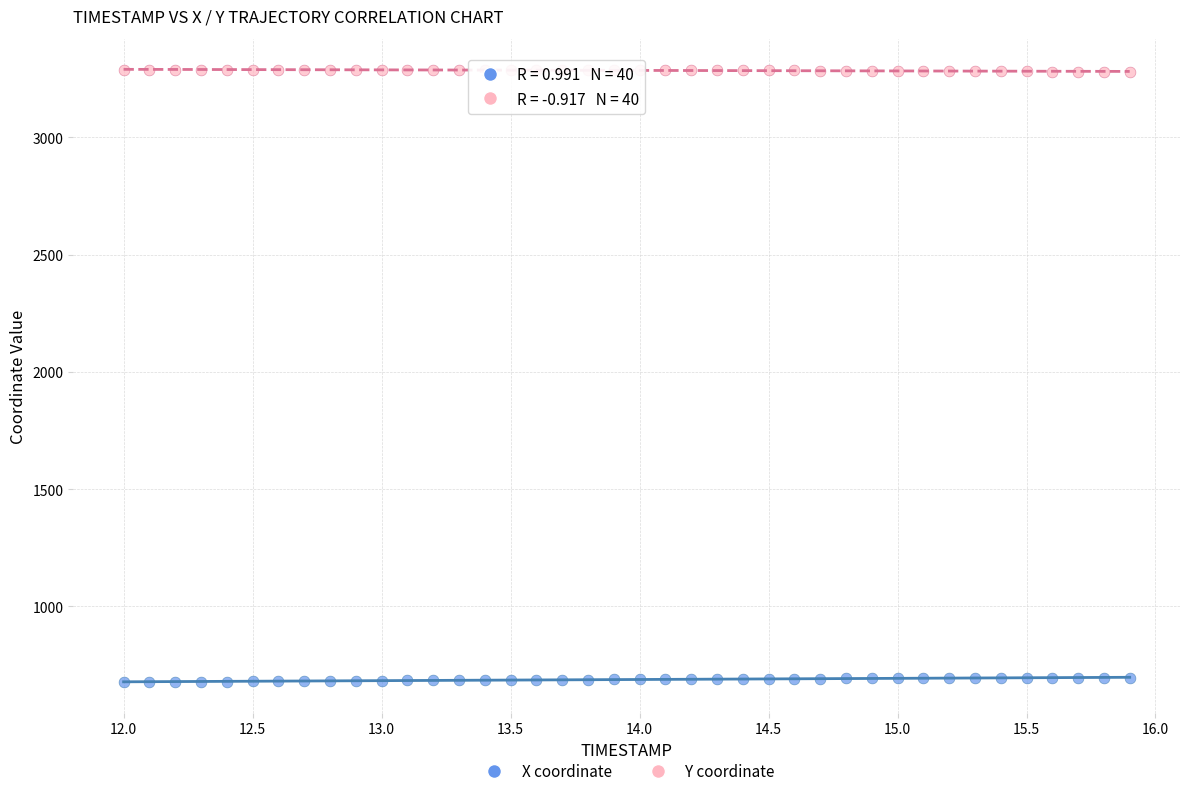

Which series contains the highest Y value?

Y coordinate